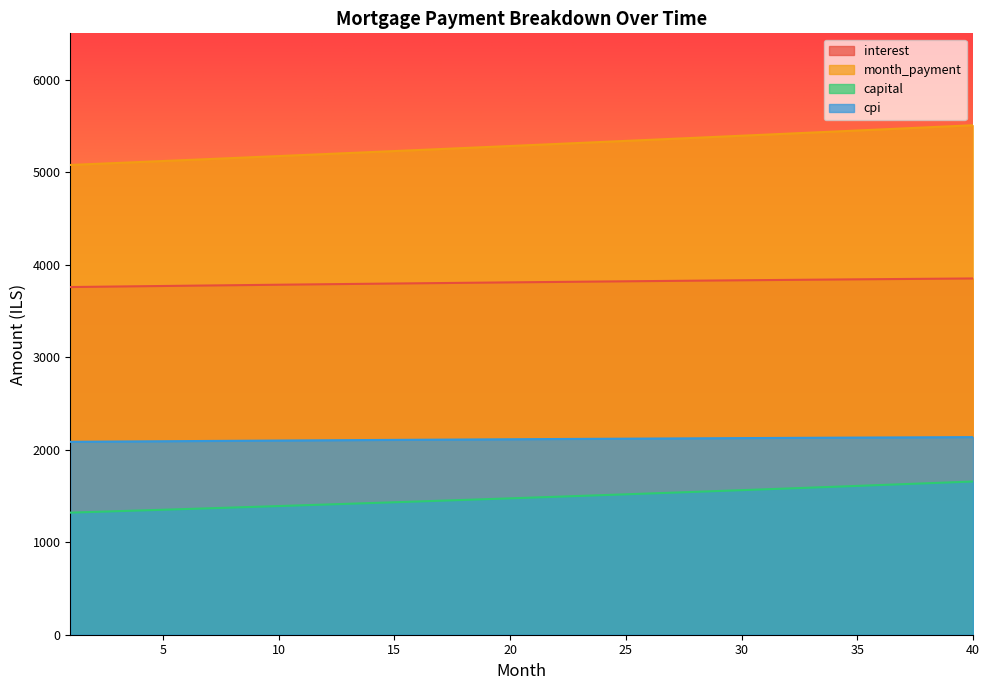

What is the difference between the second highest and second lowest values in the interest series?

88.1